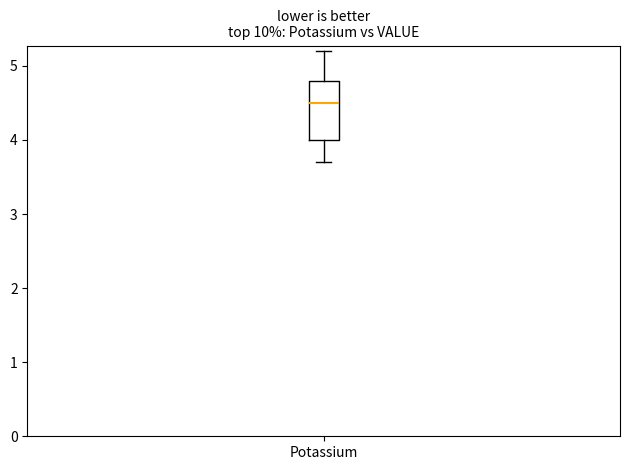

Transcribe this box plot: give where the median line is, the range the box spans, and where the two whiskers end, as read against the y-axis. The values are not printed on the chart, so give them approximately, as read against the axis.

median 4.5, box 4.0 to 4.8, whiskers 3.7 to 5.2